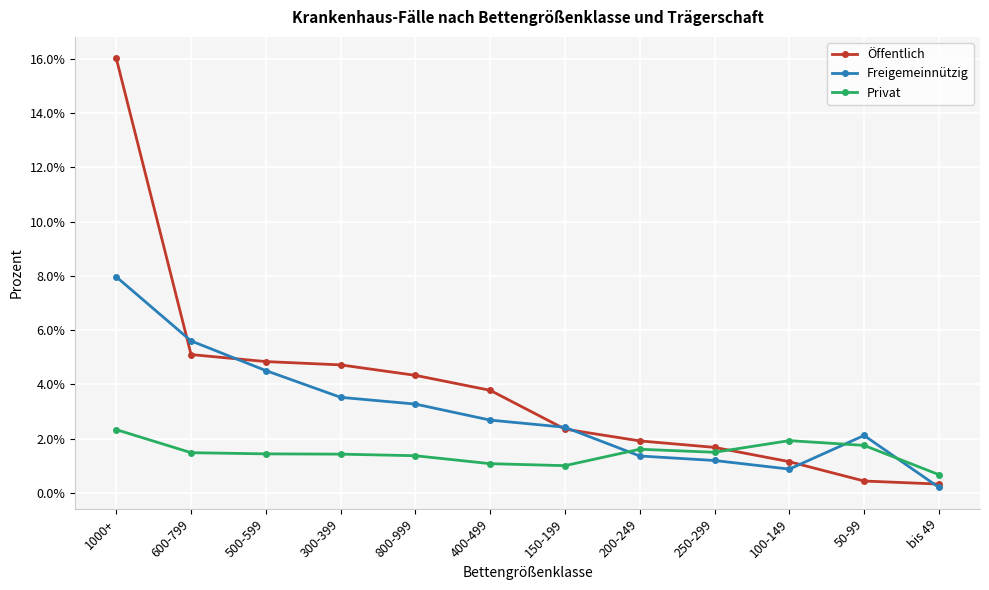

What is the difference between the Freigemeinnützig values at 1000+ and 100-149?

0.1